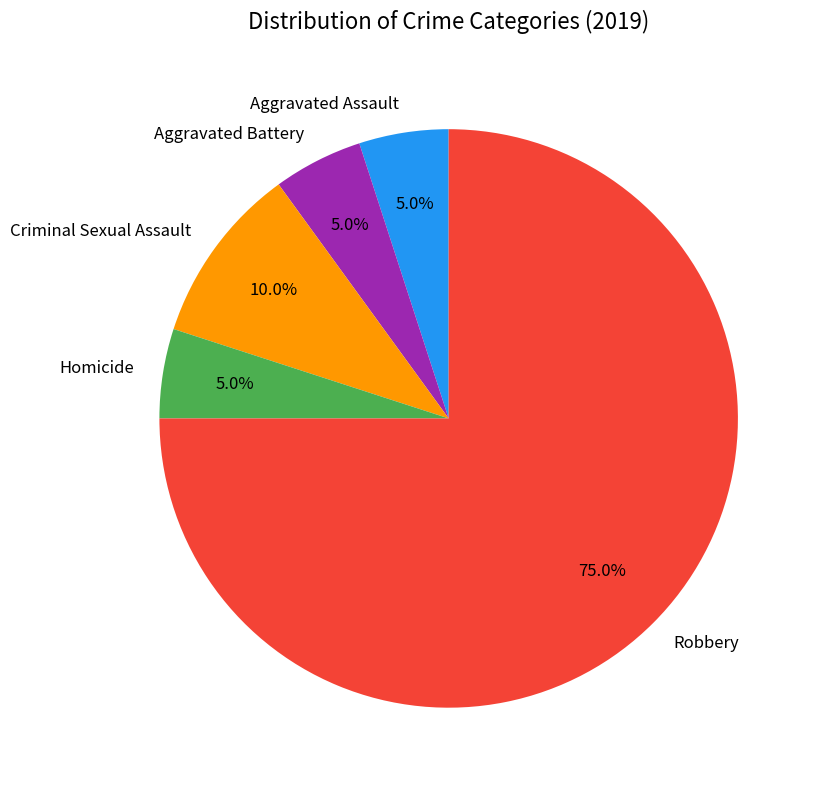

To the nearest percent, what is the difference between the largest and smallest slice percentages?

70%